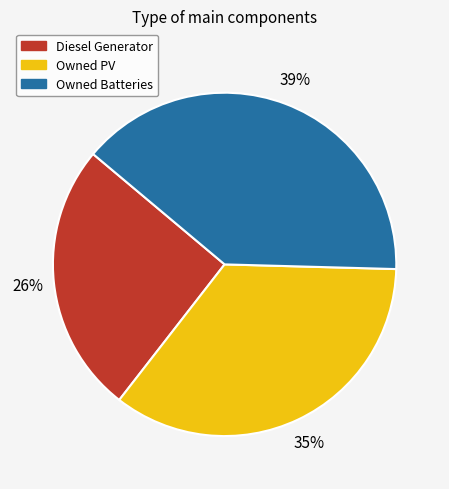

How many slices are in this pie chart?

3